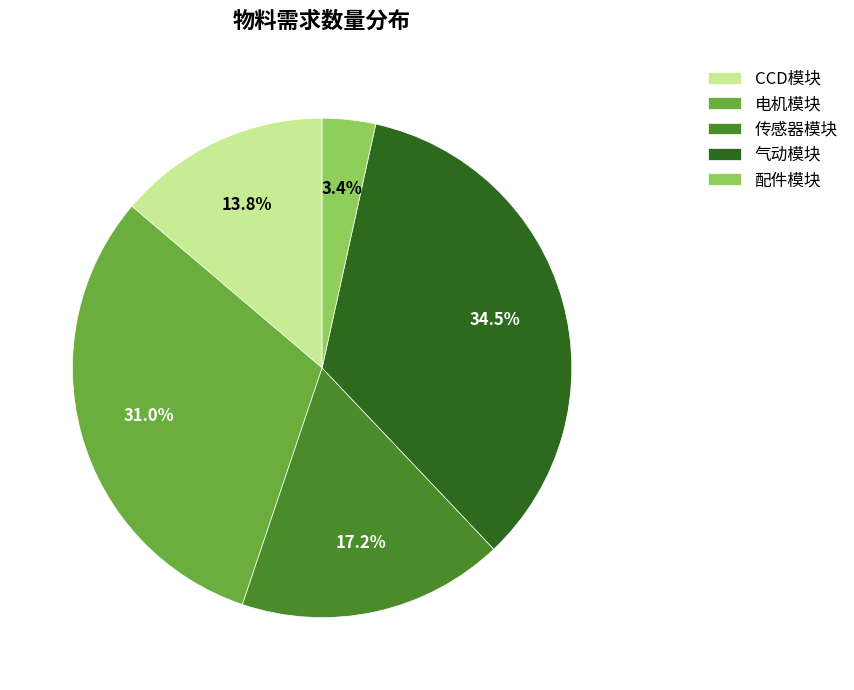

Count the number of slices in the pie.

5